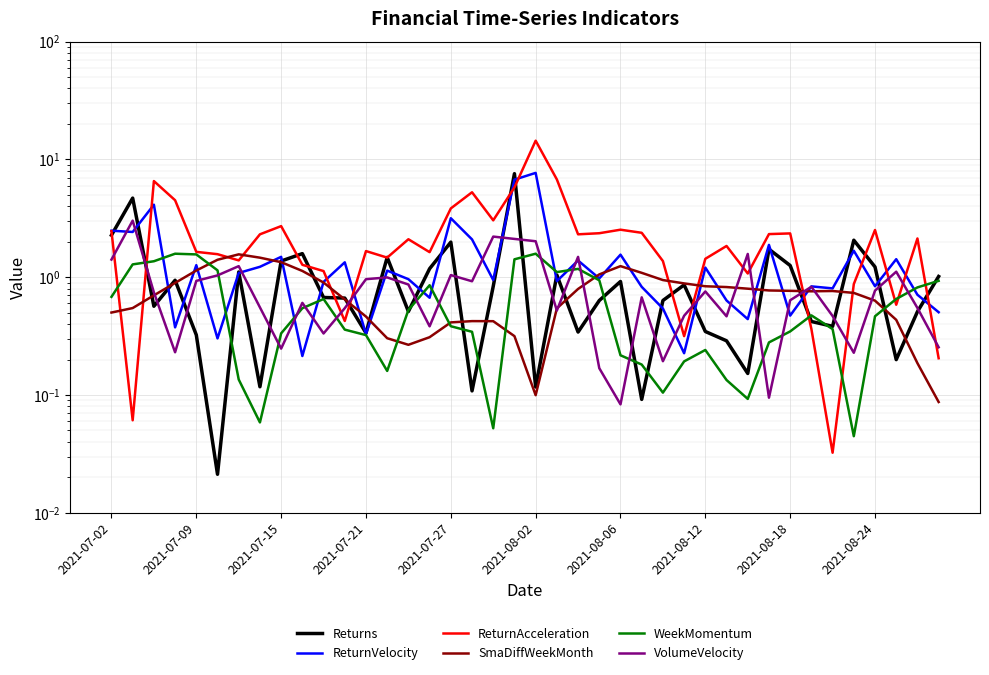

Is it true that ReturnAcceleration equals 2.4 at 2021-08-18?

True